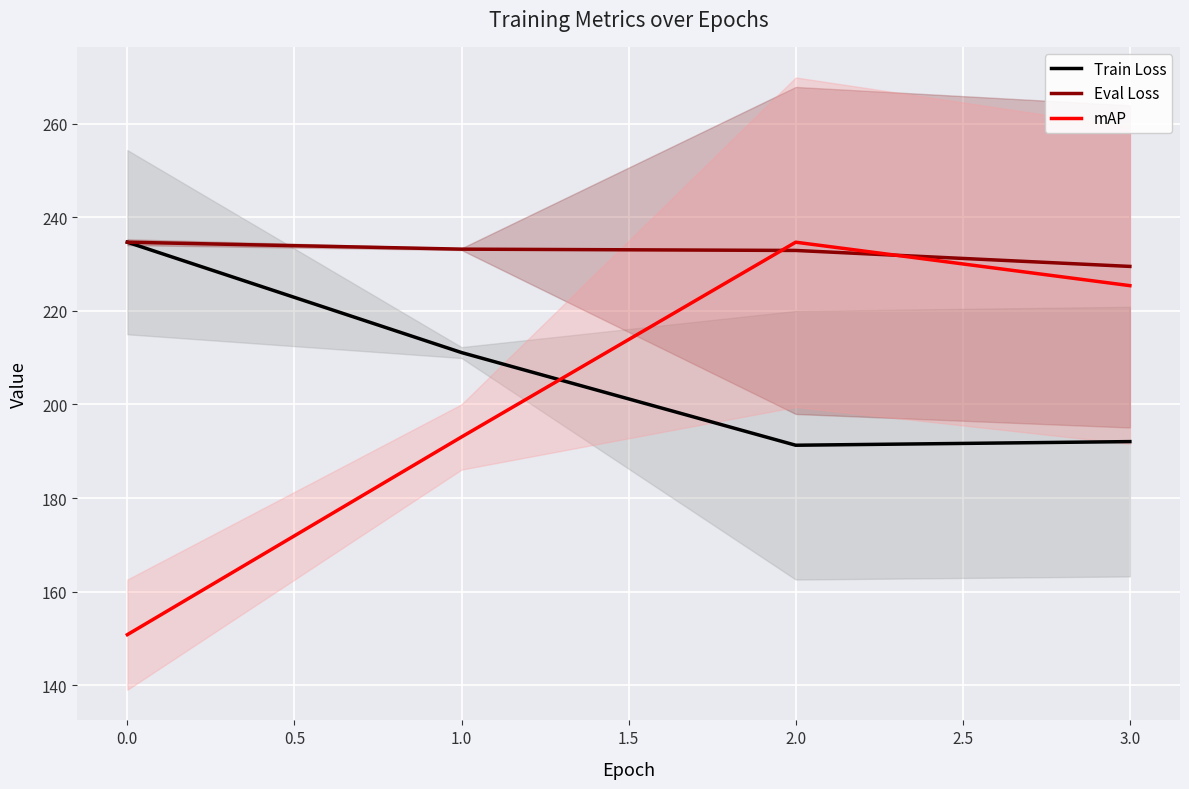

Is it true that Train Loss equals 338.7 at 1.0?

False